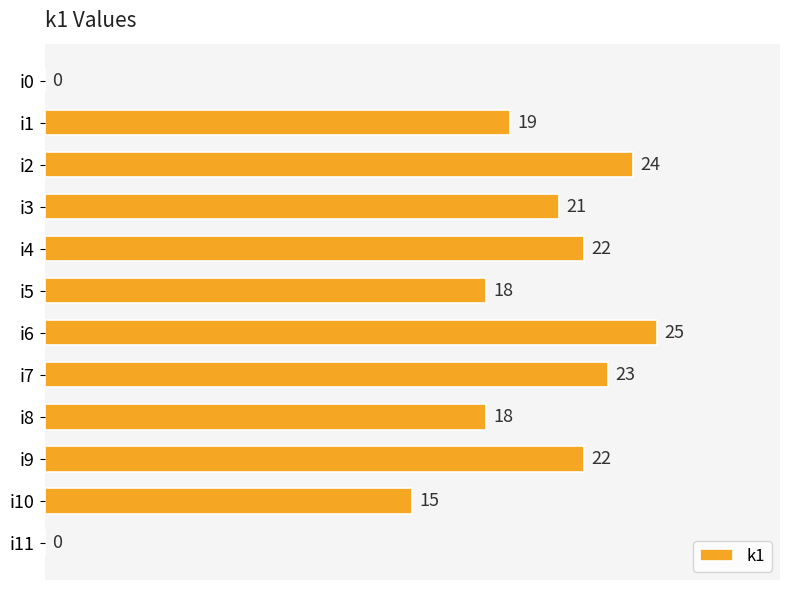

What is the ratio of the value at i9 to the value at i4?

1.0